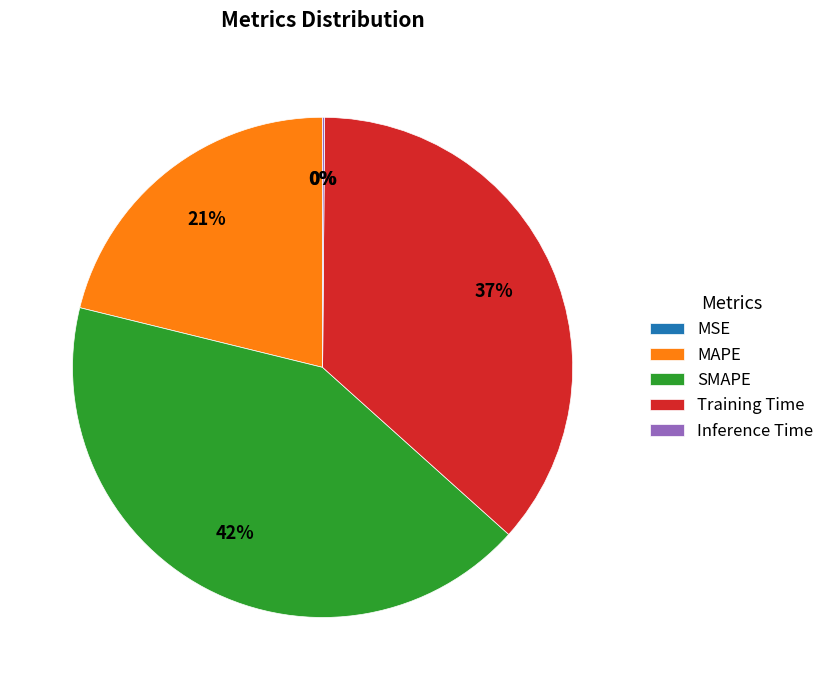

Which slice is the largest?

SMAPE